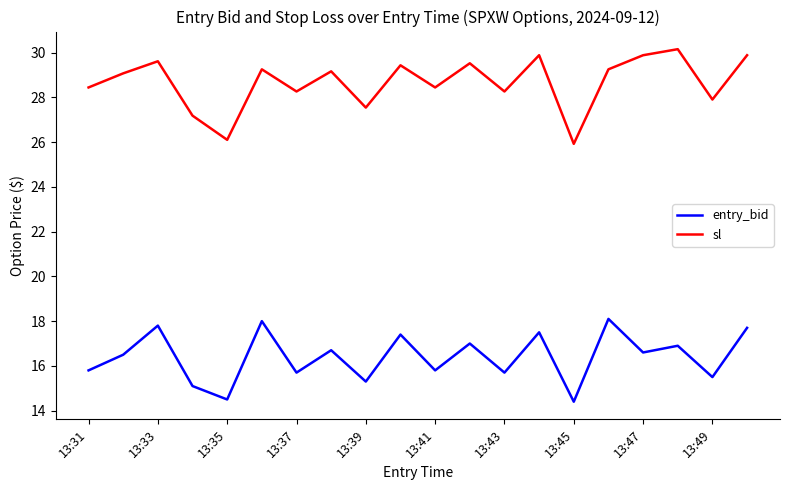

Which series has the largest total across all categories?

sl